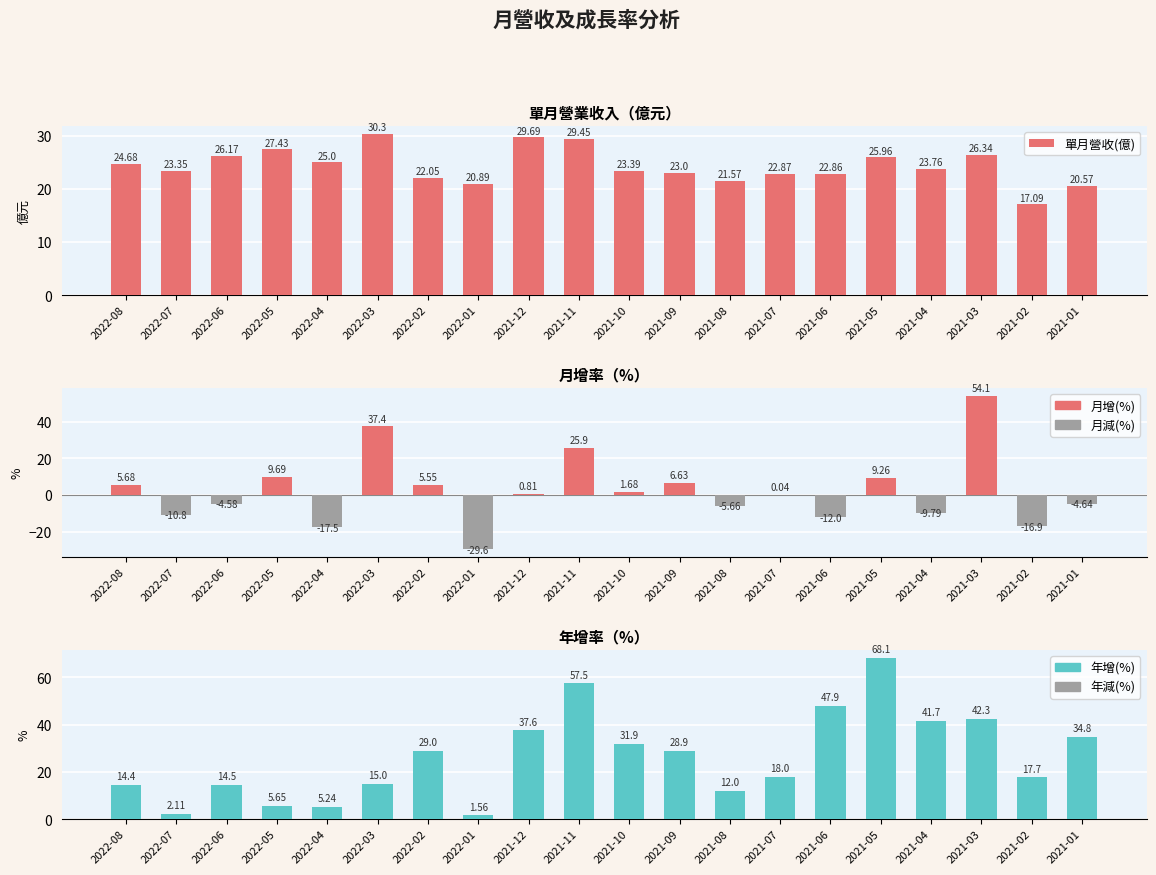

What is the value of the 單月營收(億) bar at the 17th from the left?

23.8